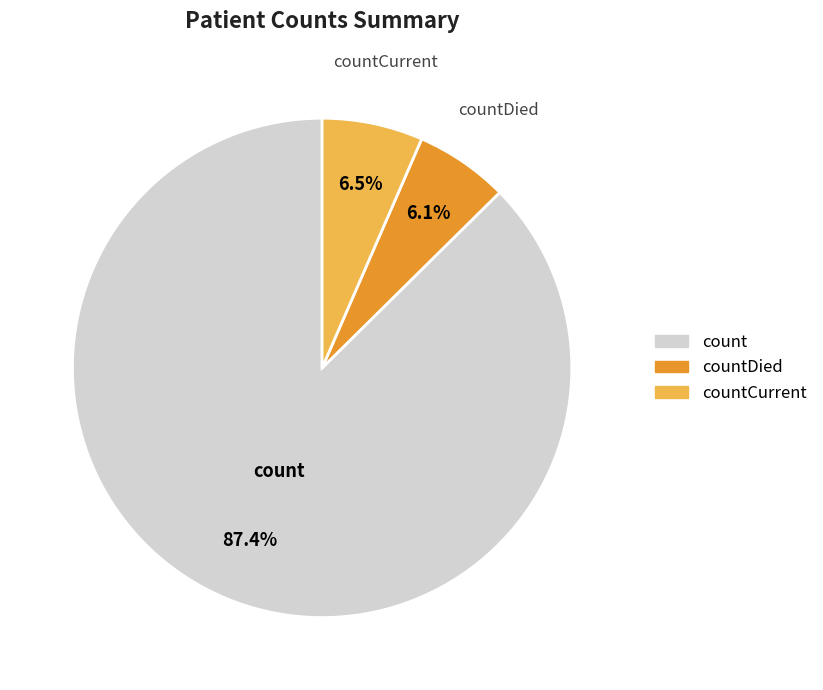

How much of the chart is everything except countCurrent?

93.5%